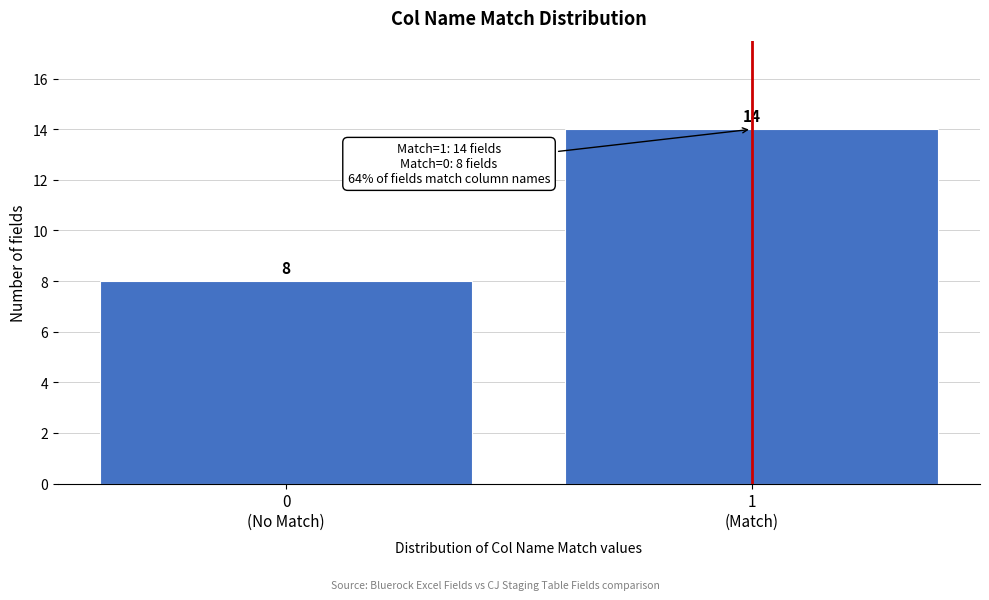

Reading right to left, extract all data points from this chart.

14	8